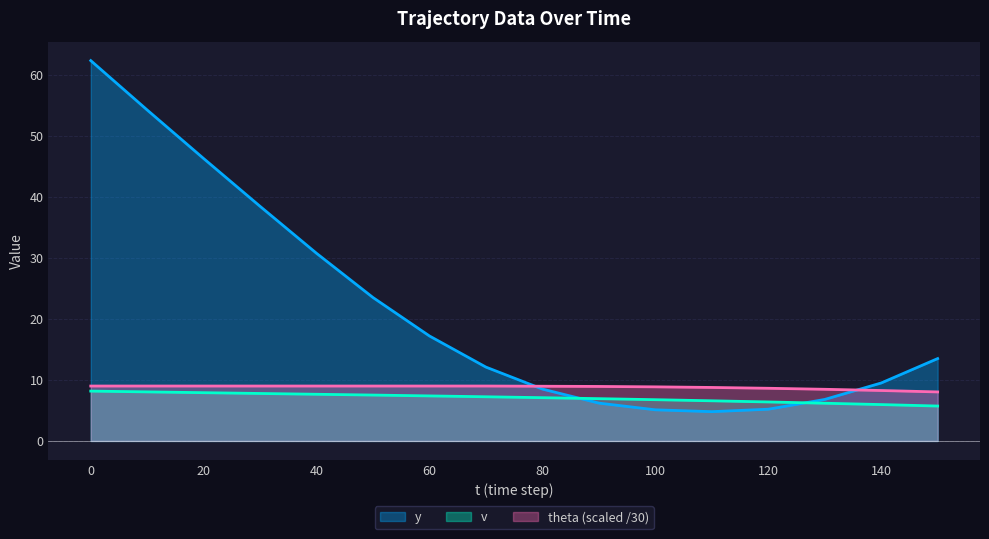

What is the value of the theta point at the 16th from the left?

8.0